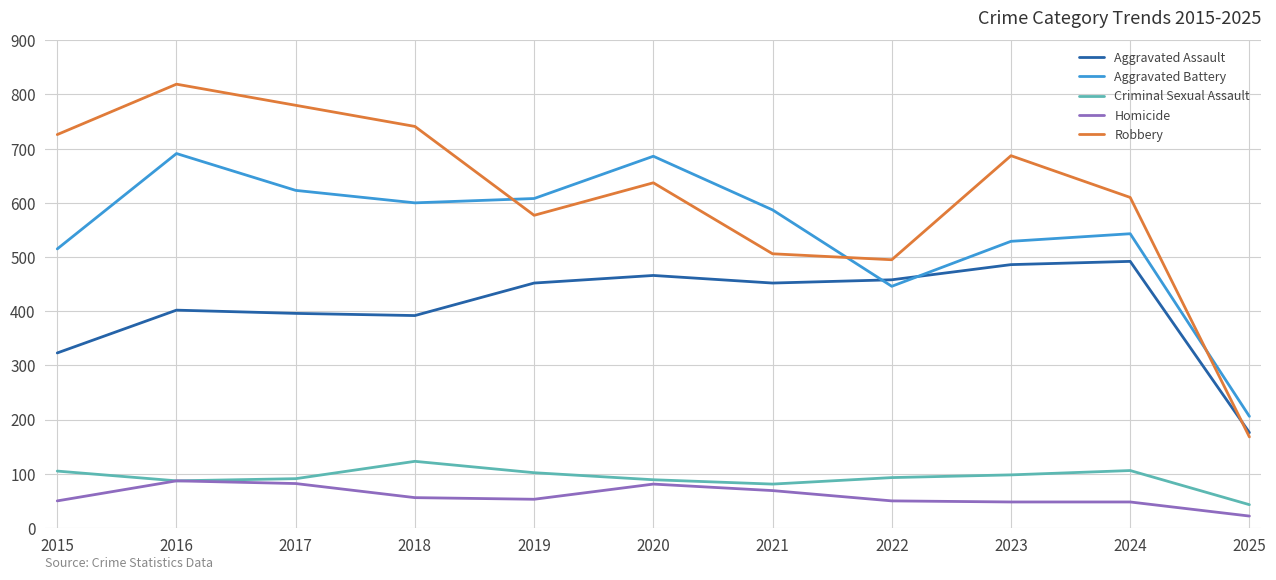

What is the average value of the Aggravated Battery series?

549